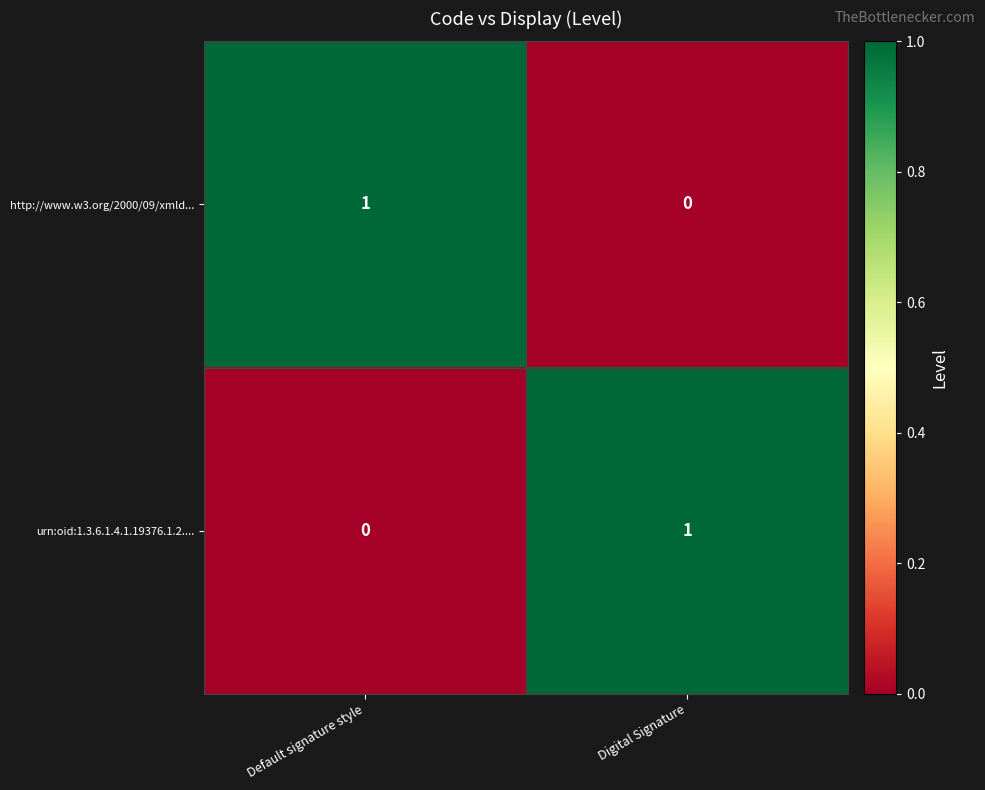

What is the difference between the highest and lowest values at Default signature style?

1